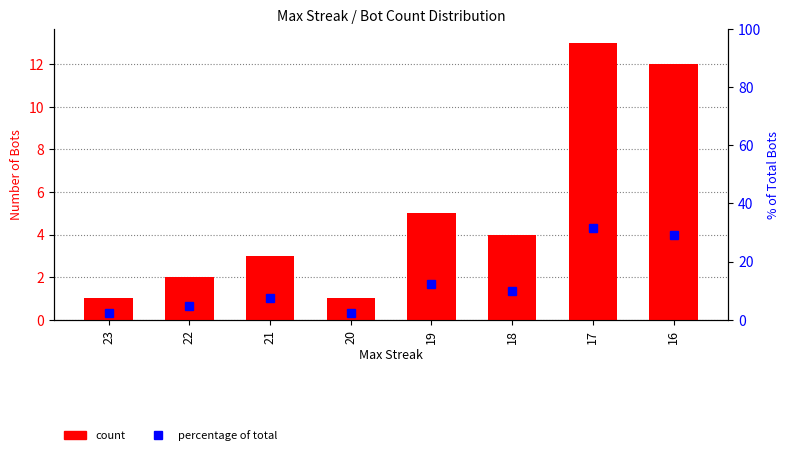

At 23, list the series in order from largest to smallest.

% of total, Count of Bots